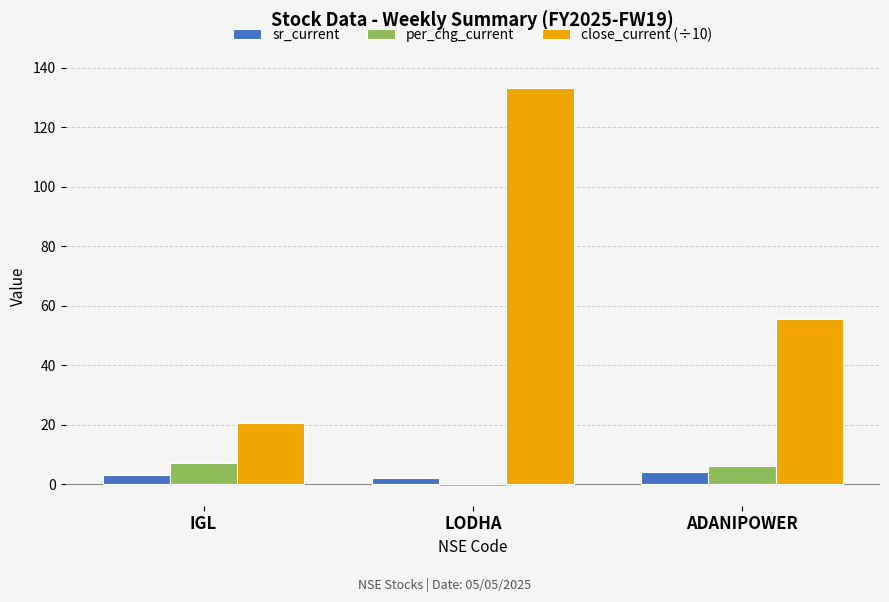

Which category has the lowest value across all series?

LODHA